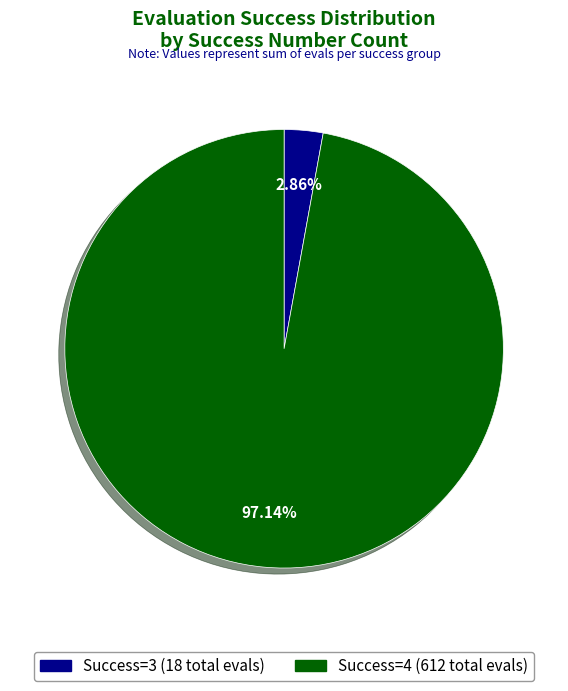

Is there any slice that represents more than half of the pie?

Yes